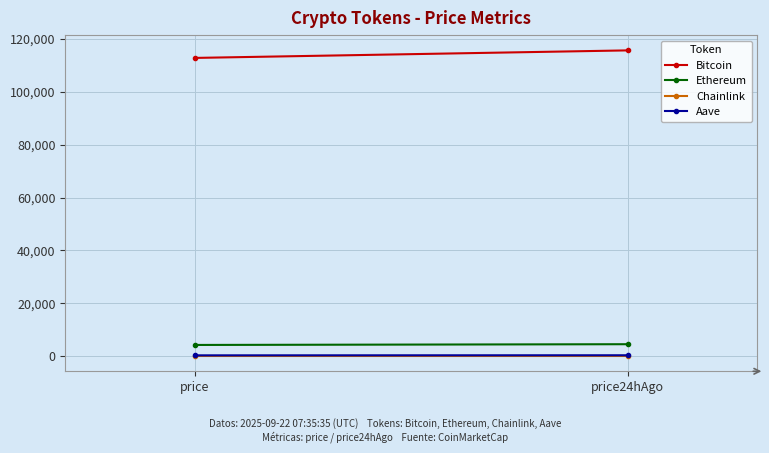

Rank the categories by Aave value from highest to lowest.

price24hAgo, price